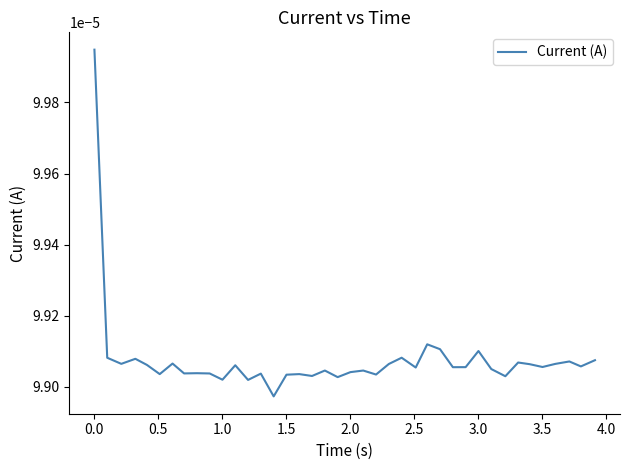

Count the values in the range 0 to 1.

40